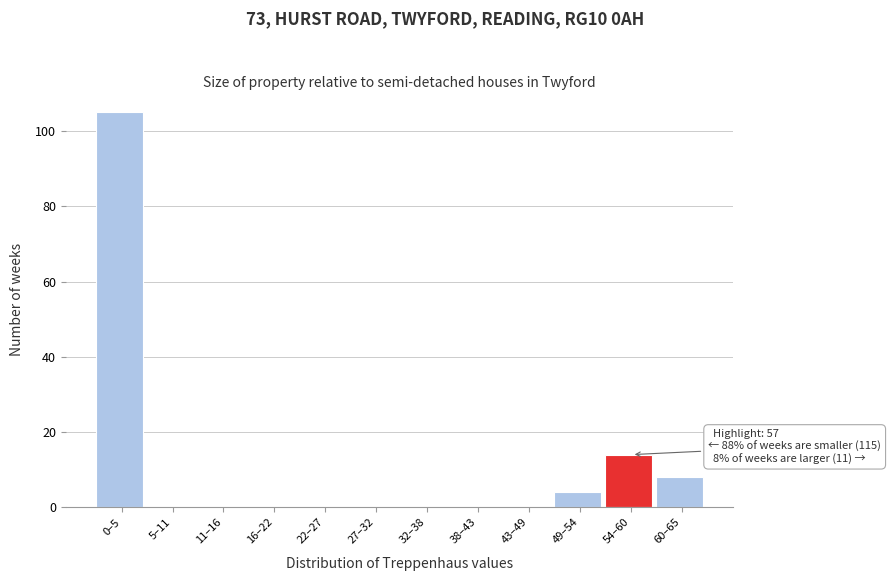

Reading right to left, transcribe all the data shown in this chart.

60–65=8	54–60=14	49–54=4	43–49=0	38–43=0	32–38=0	27–32=0	22–27=0	16–22=0	11–16=0	5–11=0	0–5=105